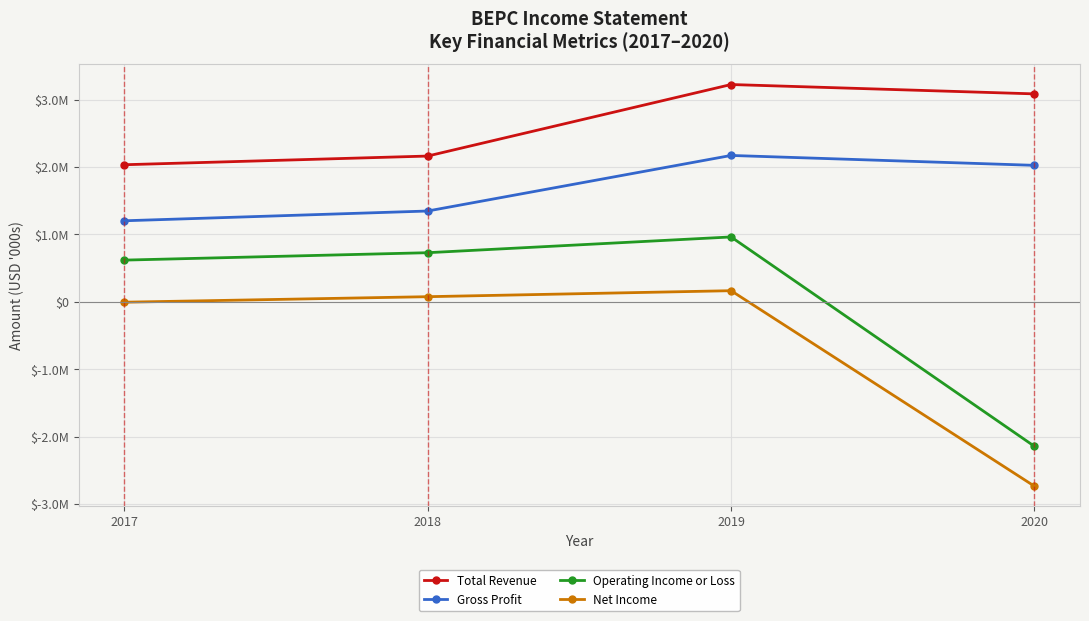

Is this an area chart (filled region under the line)?

No